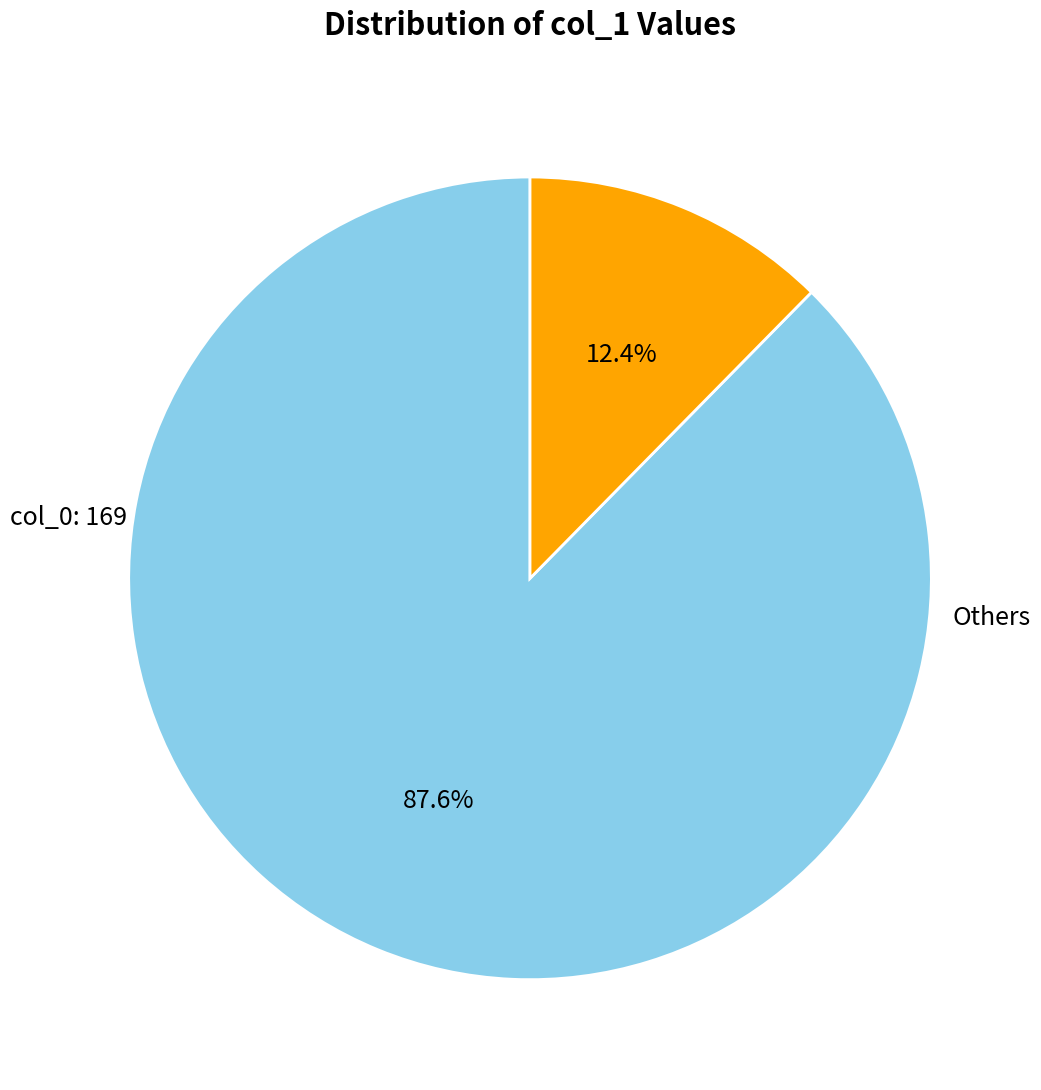

How many segments does this pie chart have?

2